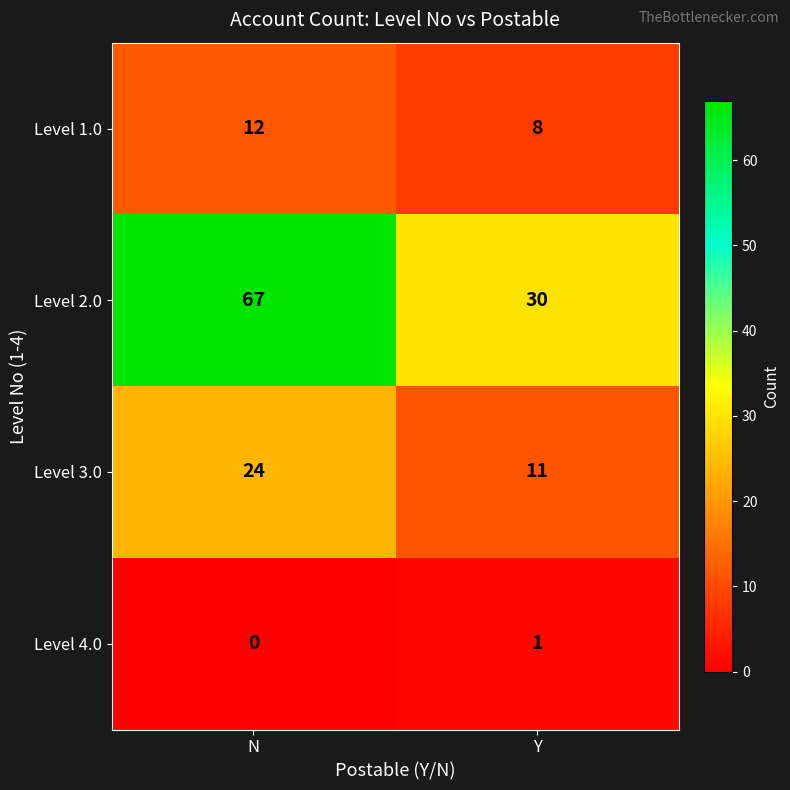

Count the number of data series in this chart.

4